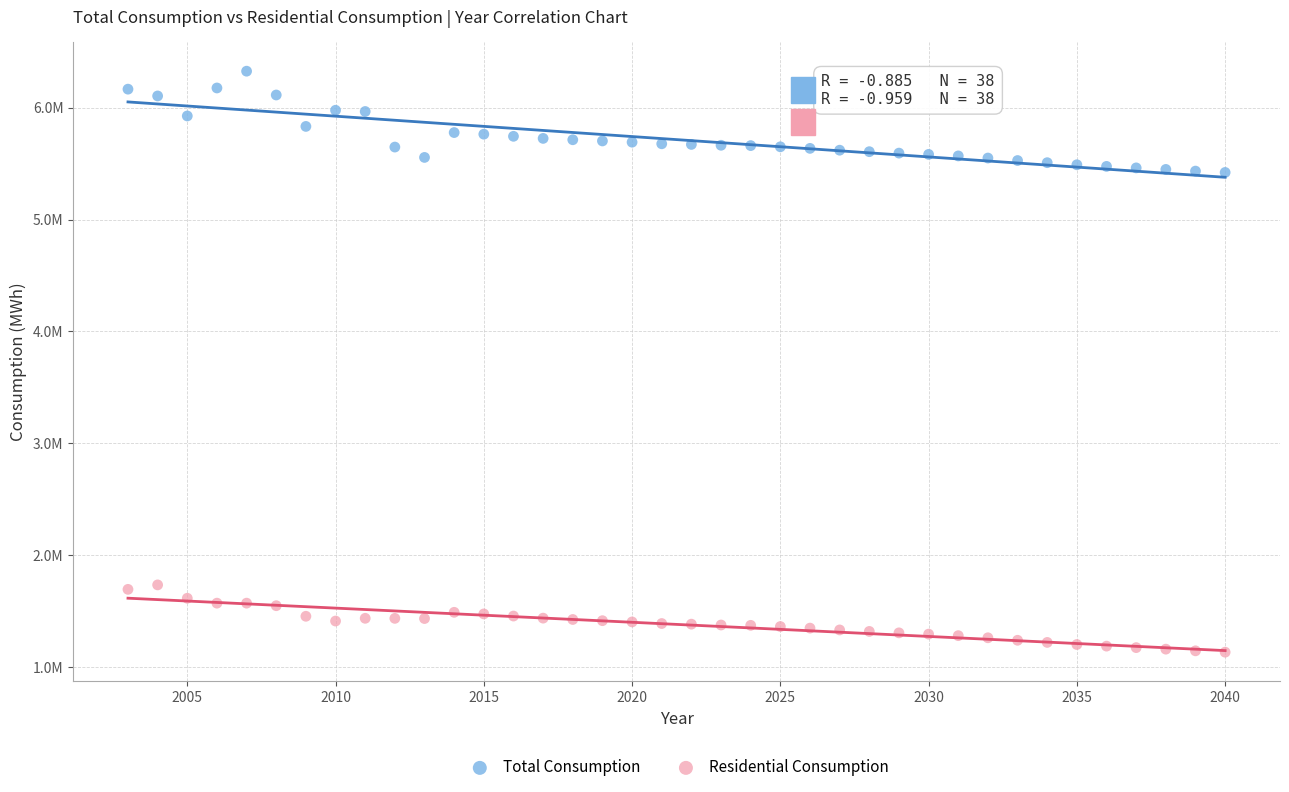

Which series contains the lowest Y value?

Residential Consumption